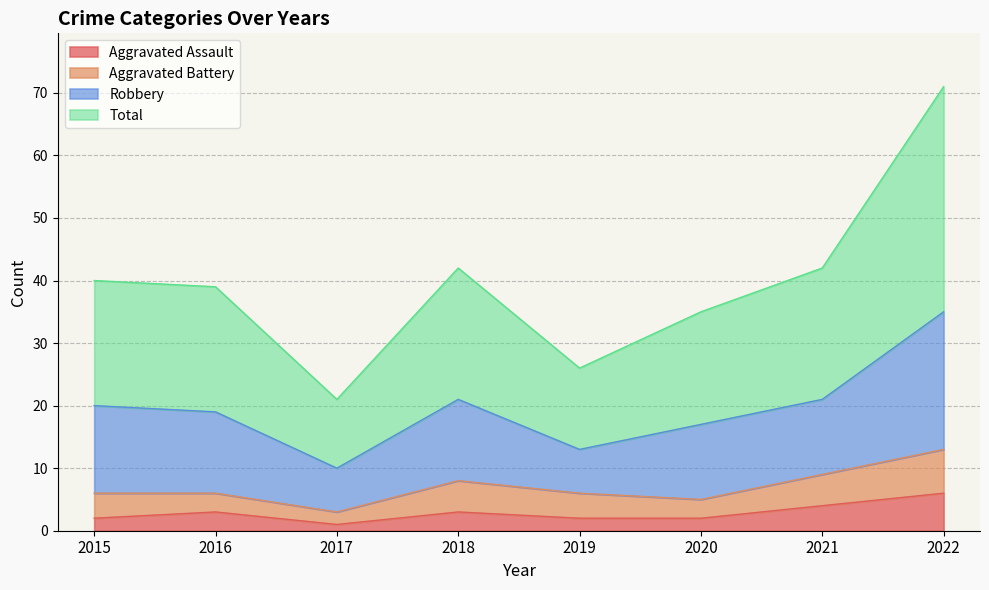

Which series has the widest spread of values?

Total